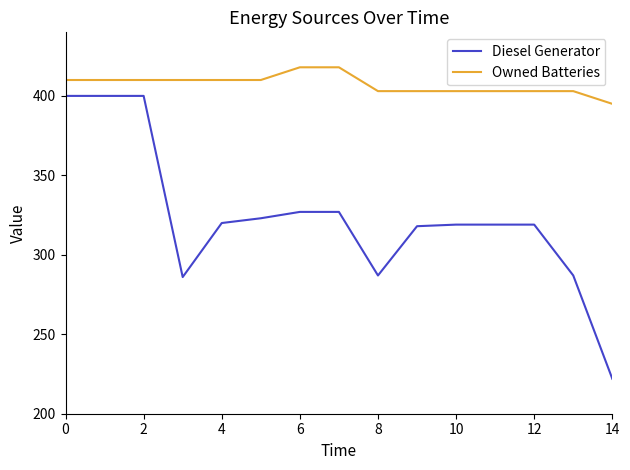

Which series has the widest spread of values?

Diesel Generator